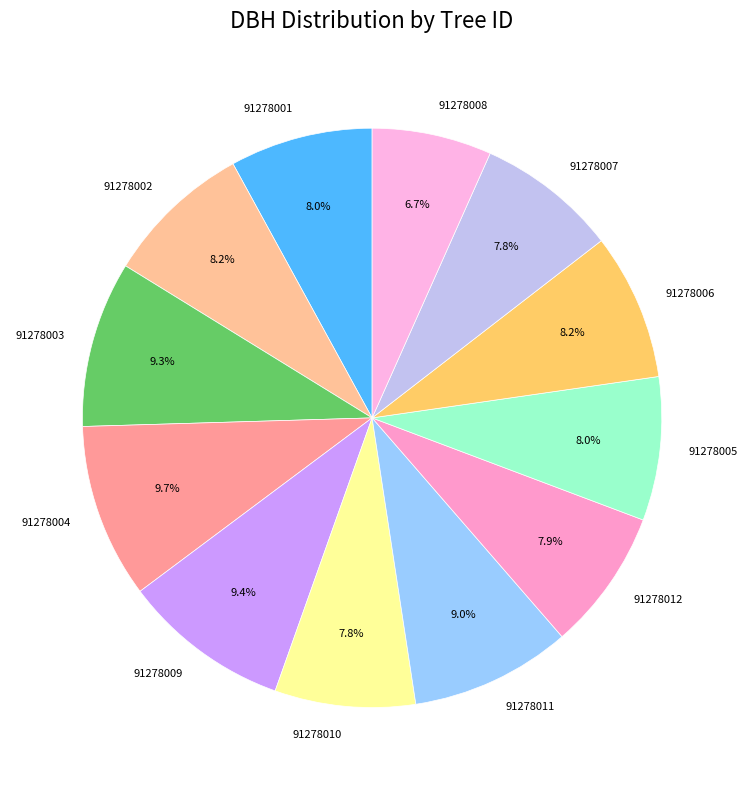

Between 91278009 and 91278006, which is larger?

91278009